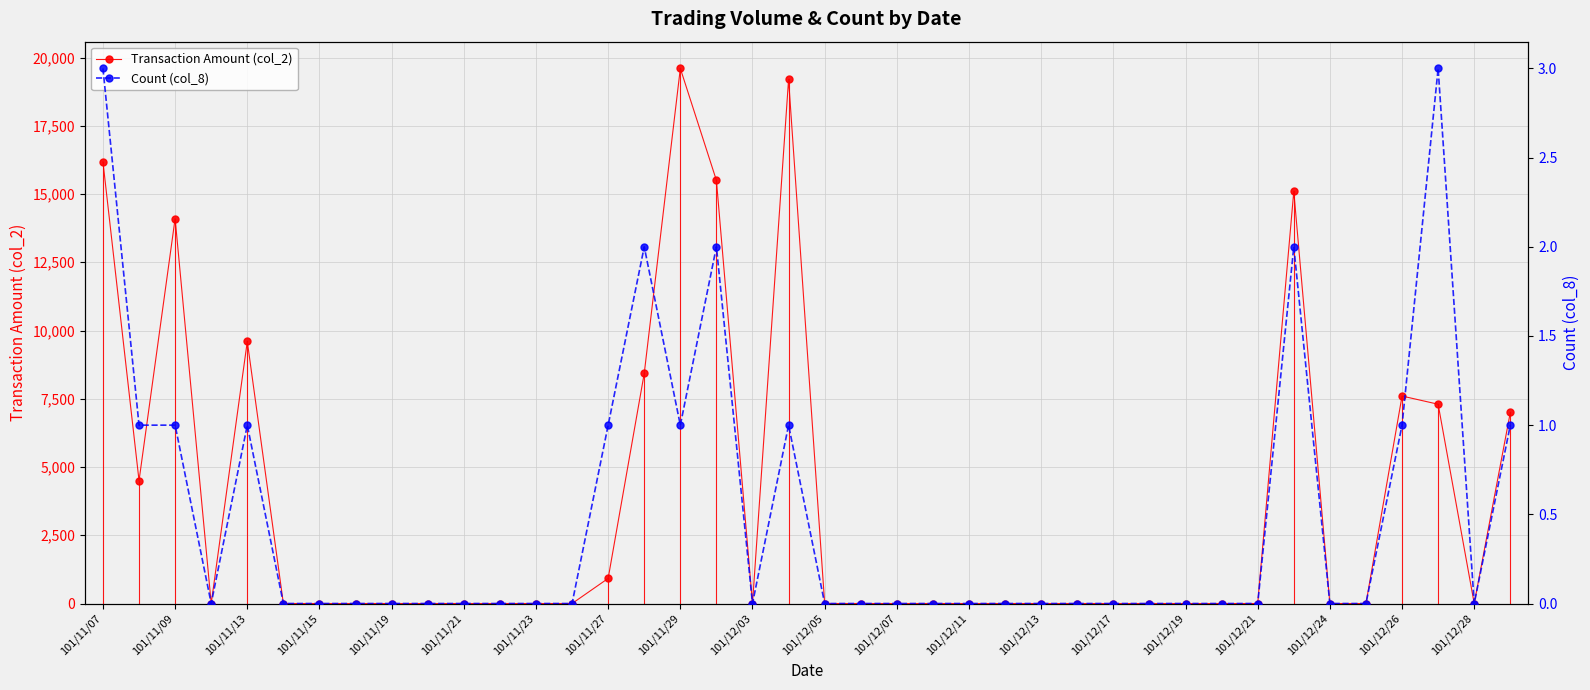

How many data points does each series have?

40